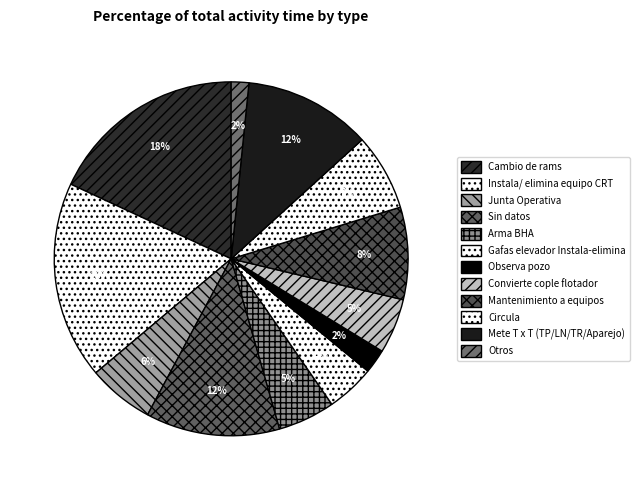

What is the largest slice in the pie chart?

Cambio de rams